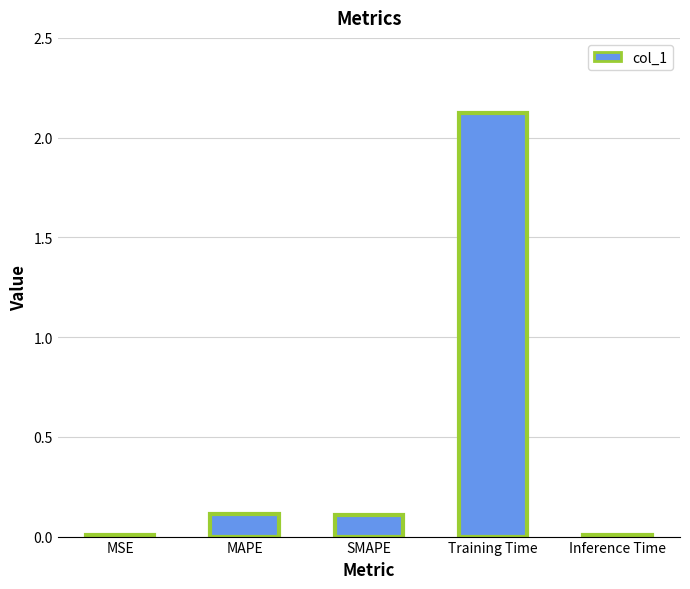

The chart shows a value of 0.0 at MSE. True or false?

True